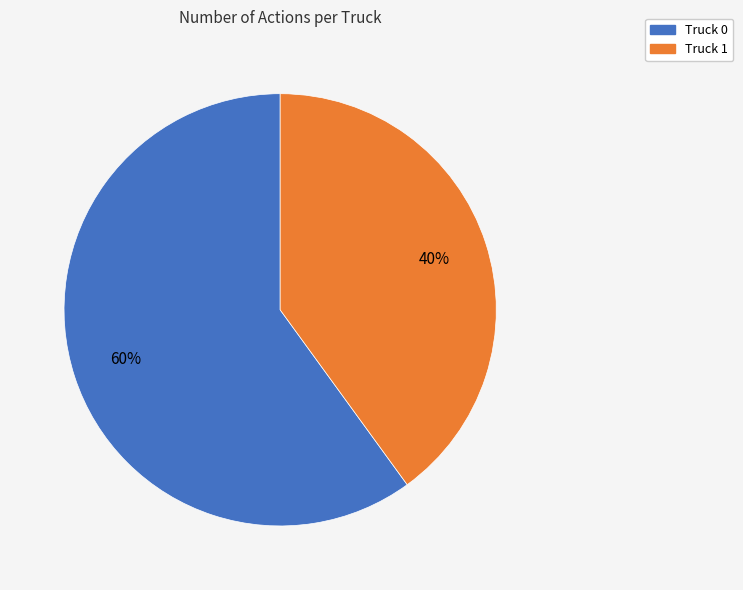

Which slice represents more than half of the pie?

Truck 0